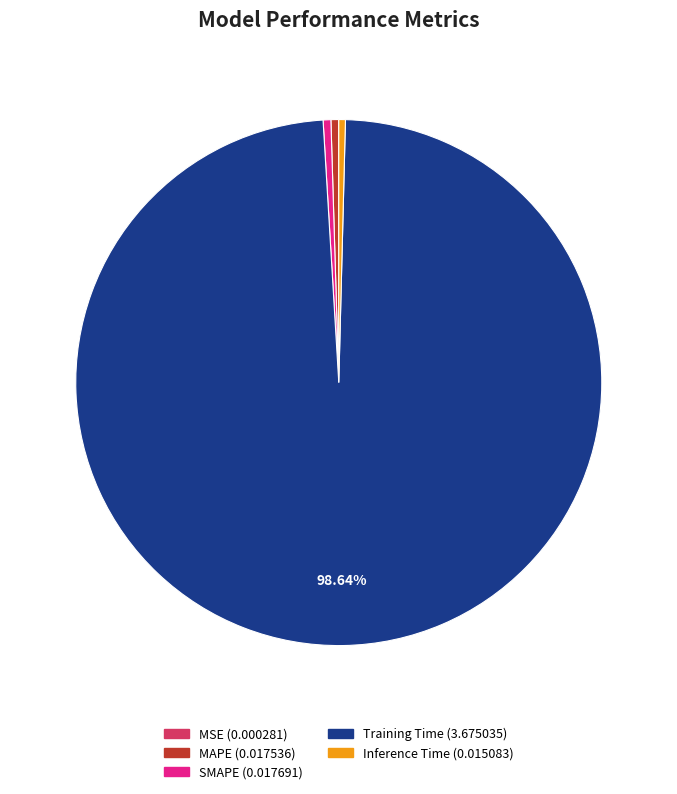

True or false: MAPE accounts for 0% of the total.

True